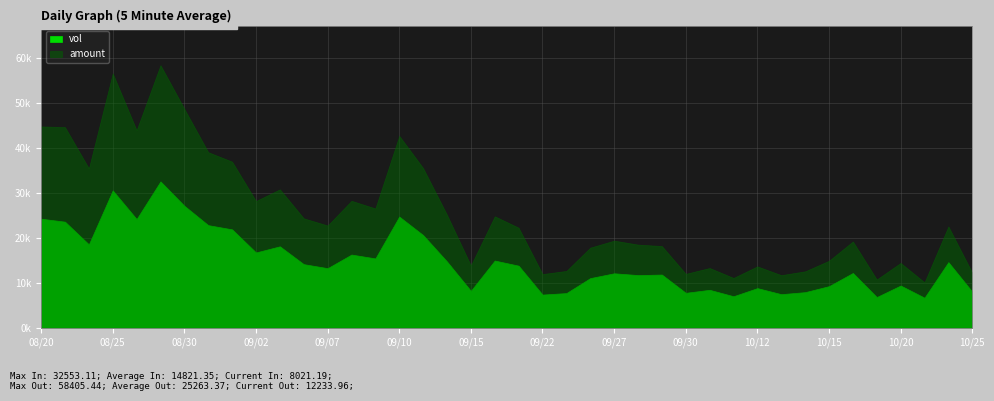

Which category has the highest value across all series?

20210827